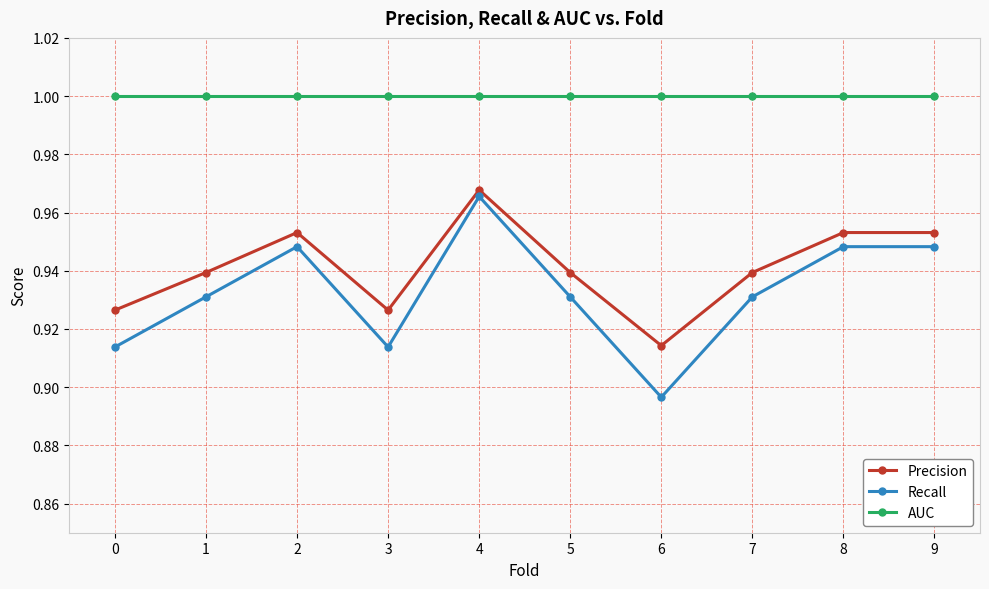

How many interior local valleys does the Precision series have?

2